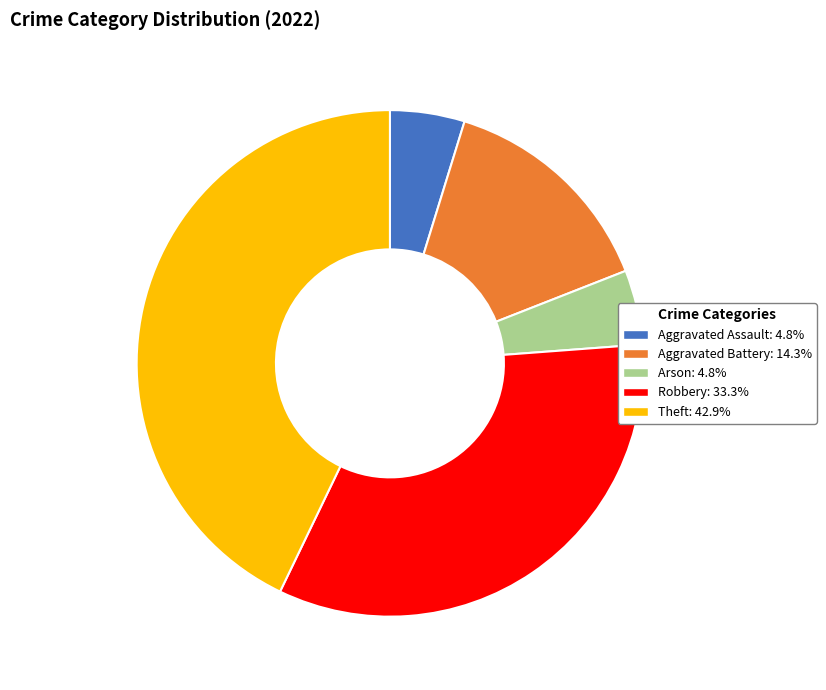

What is the largest slice in the pie chart?

Theft